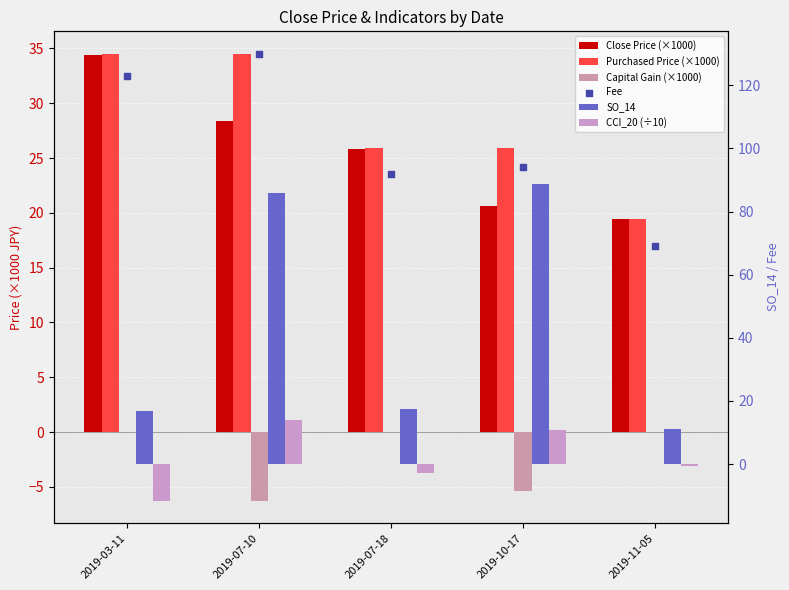

Which series contains the lowest Y value?

CCI_20 (÷10)